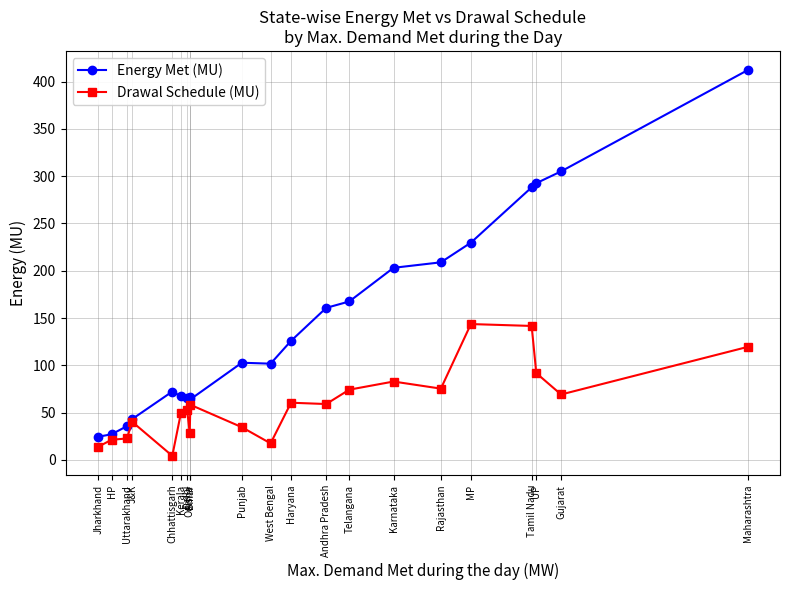

At which label does Energy Met (MU) first exceed 102?

Punjab